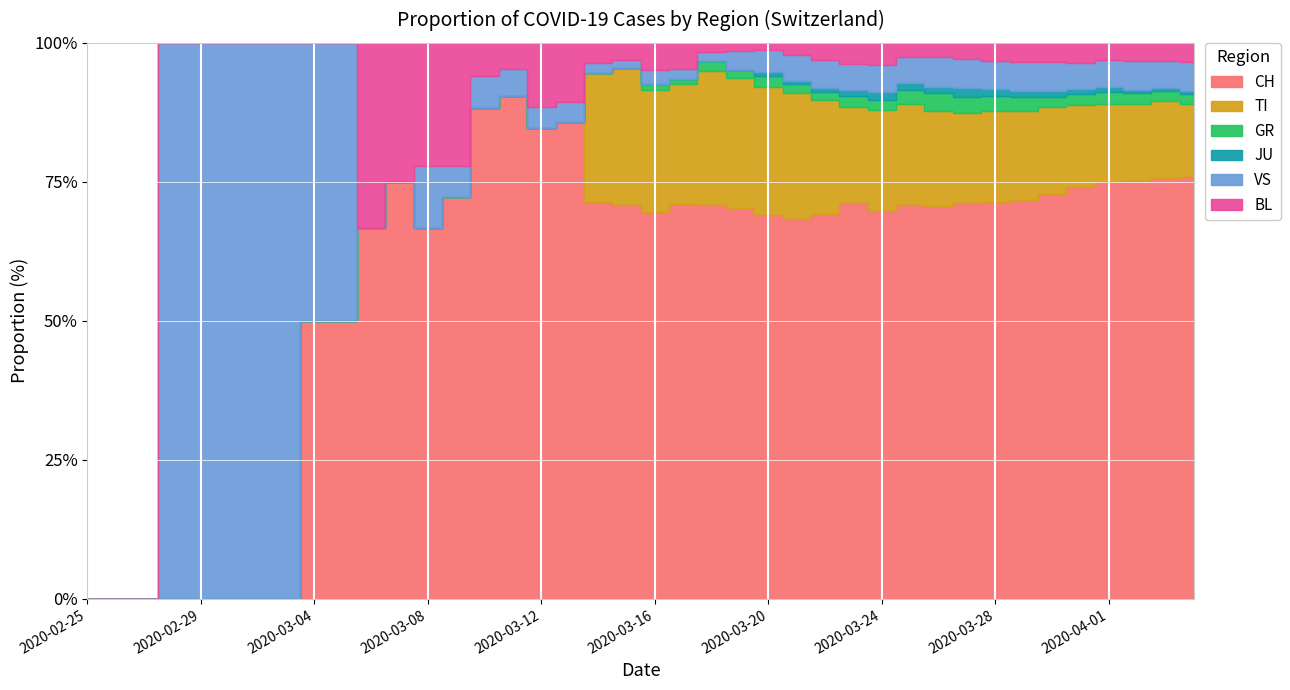

True or false: TI and CH cross at least once.

False